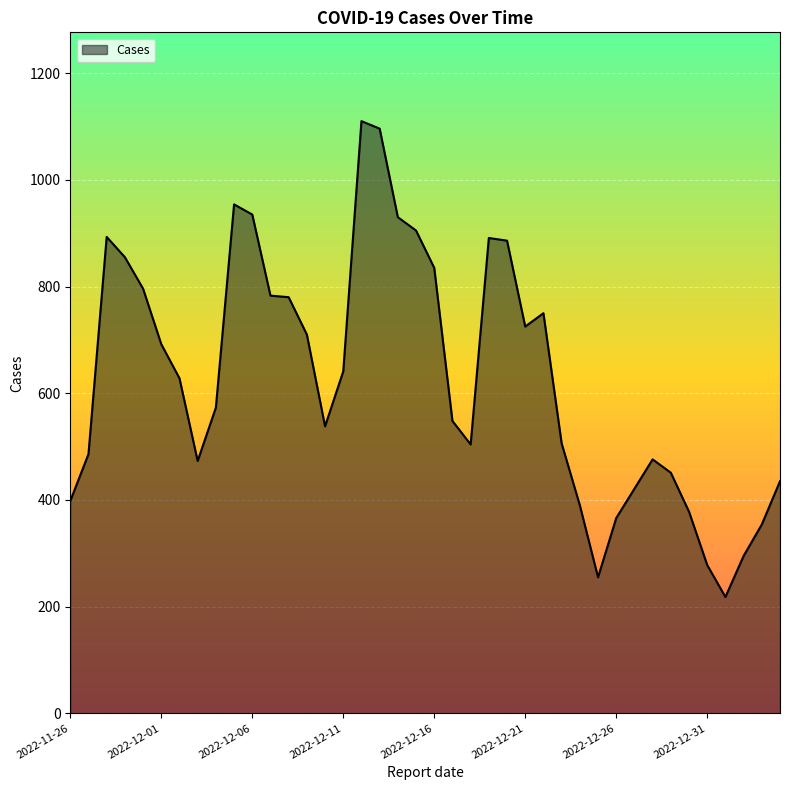

What is the minimum value shown in the chart?

218